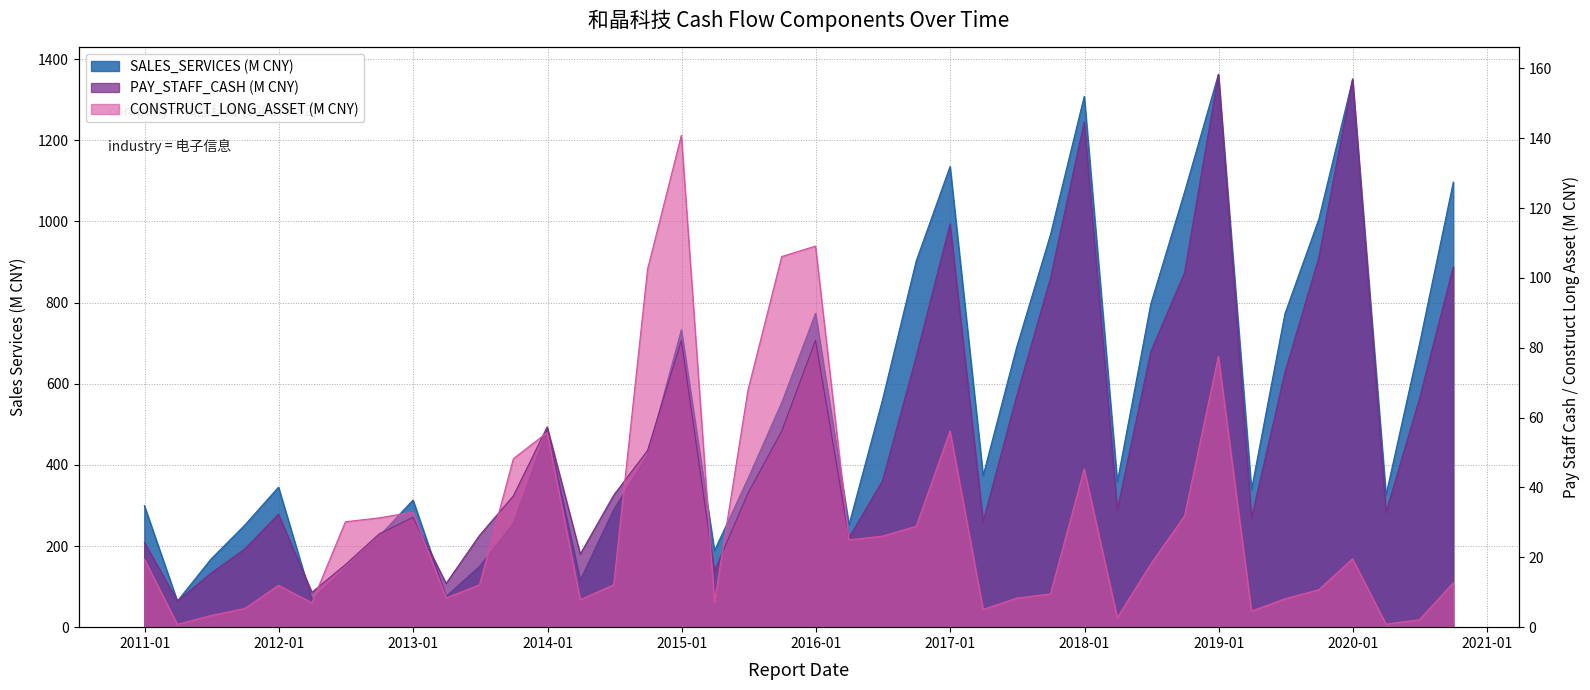

Reading right to left, what are all the values shown in this chart?

SALES_SERVICES: 1097.1	697.6	325.6	1349.4	1005.1	772.7	338.7	1362.6	1072.9	796.4	358.0	1308.4	967.0	689.3	373.5	1135.5	902.9	559.7	252.2	773.4	553.7	365.8	188.4	733.2	423.9	289.7	116.2	487.3	255.8	149.9	75.7	313.3	224.5	145.3	67.7	345.1	251.4	167.5	64.2	299.9
PAY_STAFF_CASH: 103.2	65.4	32.9	157.0	105.8	73.0	31.2	158.3	101.5	78.9	33.6	144.7	99.9	66.1	30.3	115.5	77.5	41.9	25.6	82.1	56.1	38.3	16.1	82.1	50.6	37.8	20.9	57.3	37.6	26.3	12.5	31.5	26.7	17.9	10.0	32.3	22.4	15.4	7.5	24.3
CONSTRUCT_LONG_ASSET: 12.7	2.1	0.9	19.6	10.7	8.1	4.6	77.6	31.9	18.1	2.7	45.3	9.5	8.3	5.1	56.2	28.9	26.1	25.0	109.1	106.1	67.8	7.1	140.8	102.5	12.1	7.9	55.7	48.2	12.1	8.4	32.9	31.3	30.2	7.0	12.0	5.3	3.3	0.8	19.5